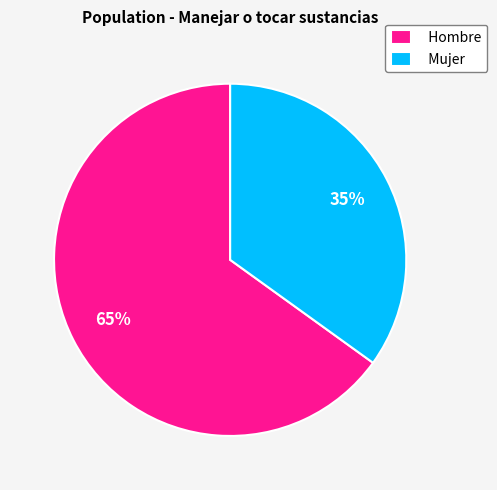

To the nearest percent, what is the average slice percentage?

50%